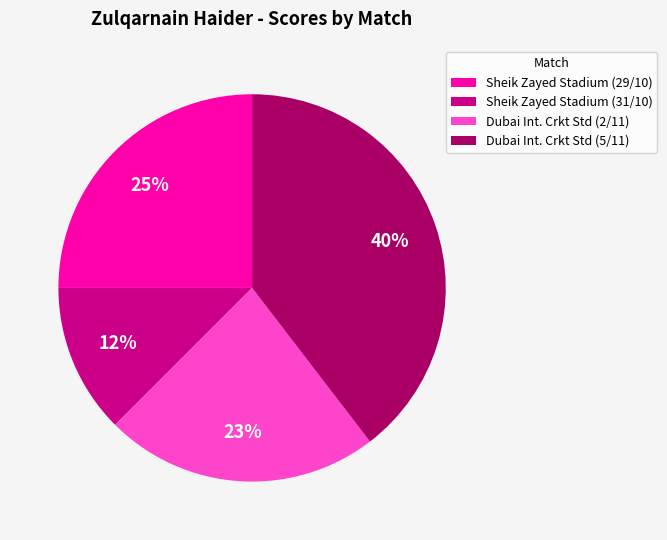

To the nearest percent, what is the average slice percentage?

25%